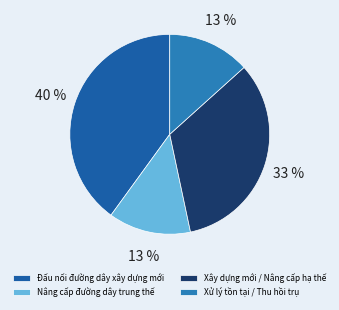

Count the number of slices in the pie.

4